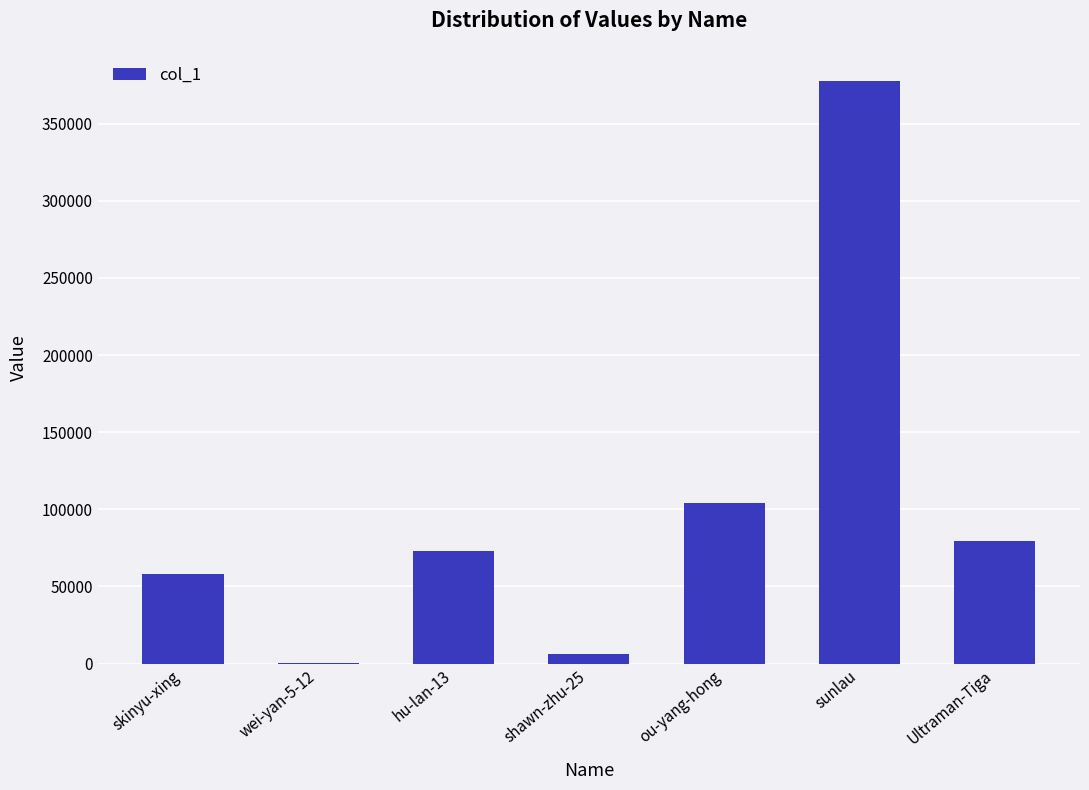

Which category has the highest value across all series?

sunlau